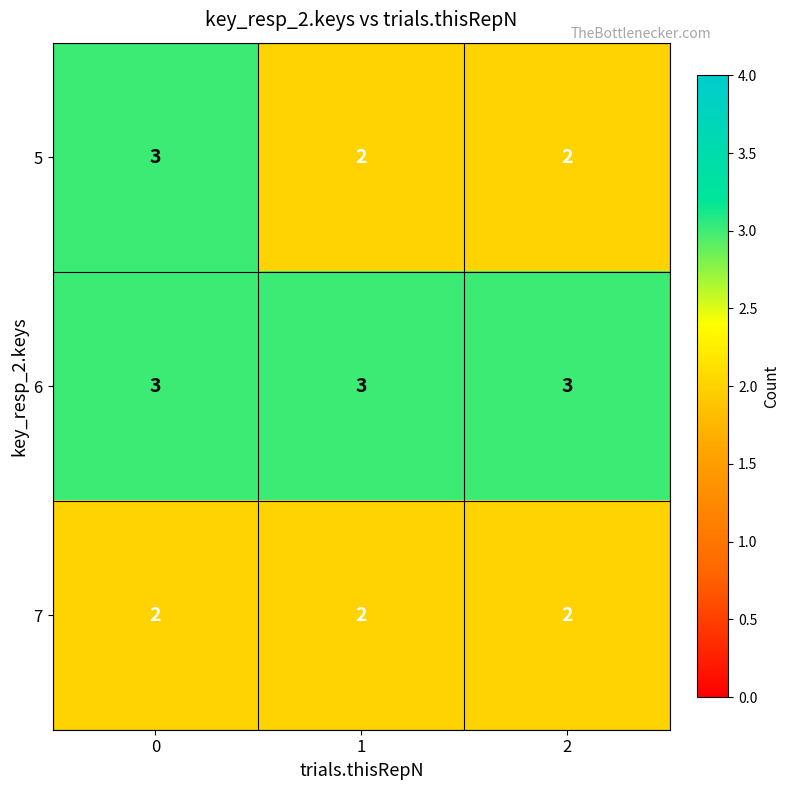

Which series has the largest total across all categories?

6